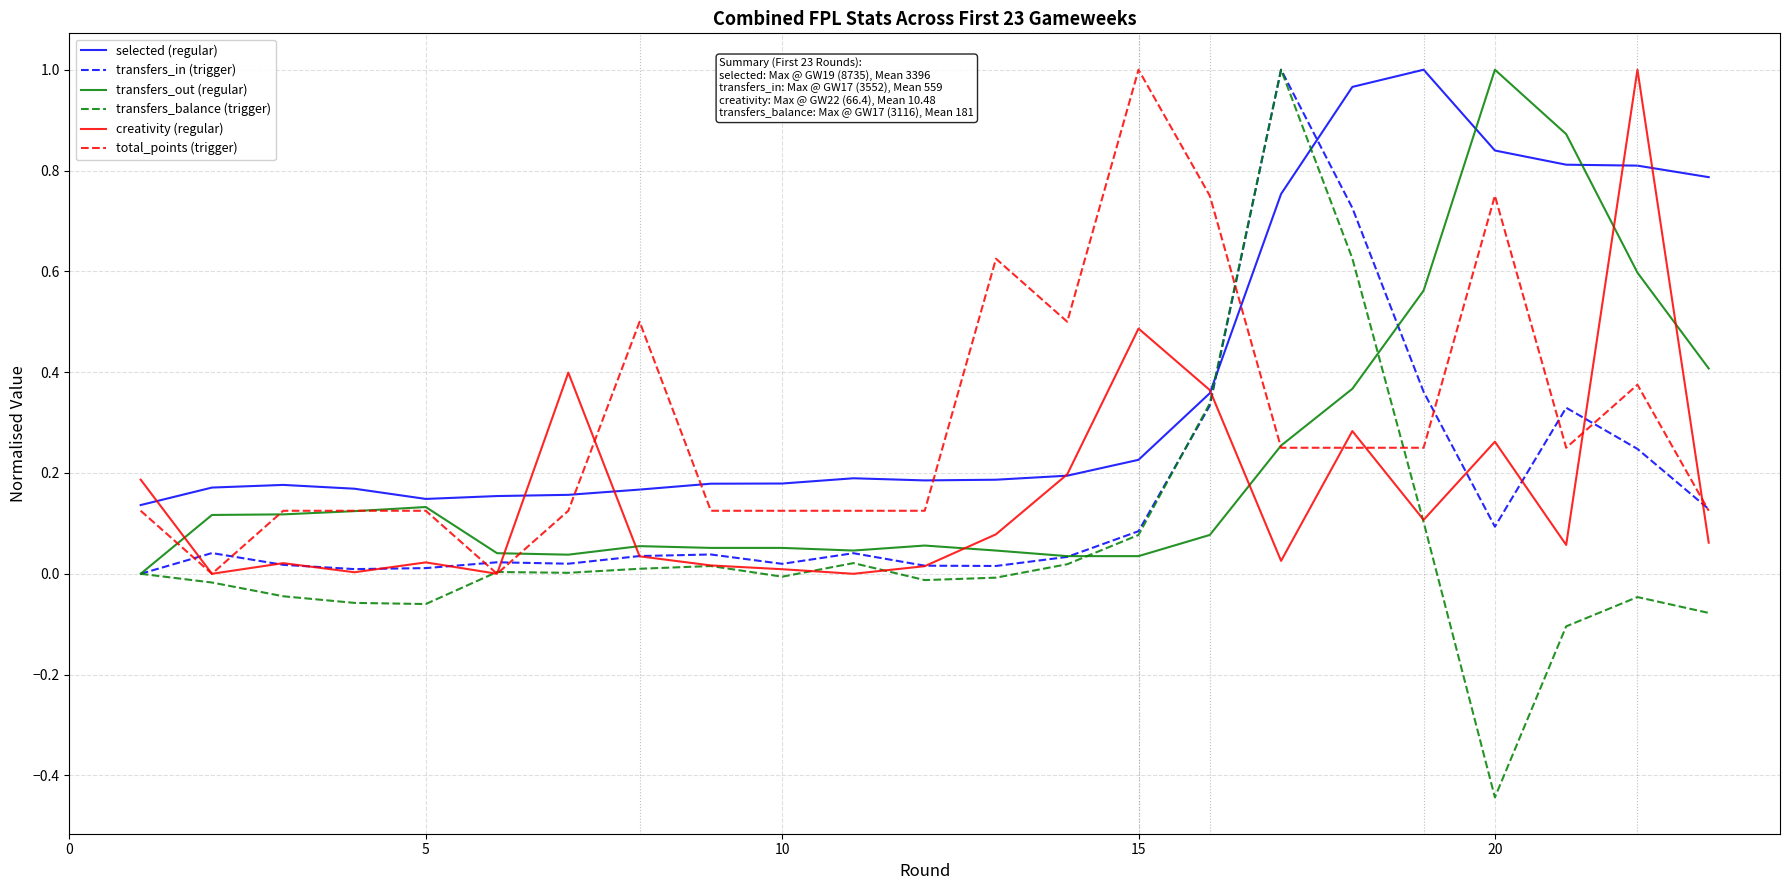

True or false: selected (regular) and transfers_in (trigger) cross at least once.

True